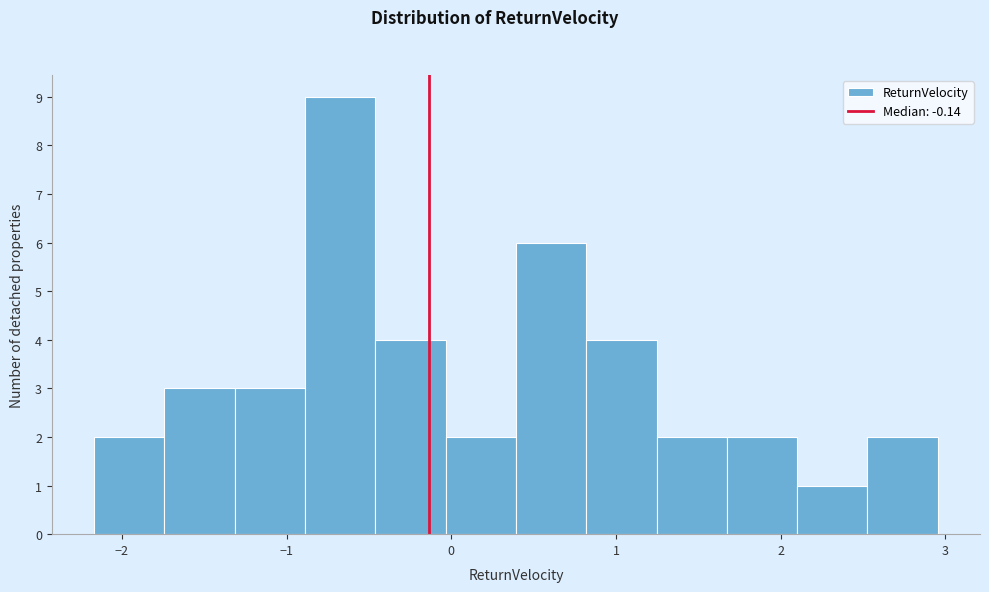

Reading left to right, list every bar in this chart as the range it spans on the x-axis followed by its height. Neither the bar edges nor the heights are printed on the chart, so give them approximately, as read against the axes.

-2.2 to -1.7: 2
-1.7 to -1.3: 3
-1.3 to -0.9: 3
-0.9 to -0.5: 9
-0.5 to 0.0: 4
0.0 to 0.4: 2
0.4 to 0.8: 6
0.8 to 1.2: 4
1.2 to 1.7: 2
1.7 to 2.1: 2
2.1 to 2.5: 1
2.5 to 3.0: 2